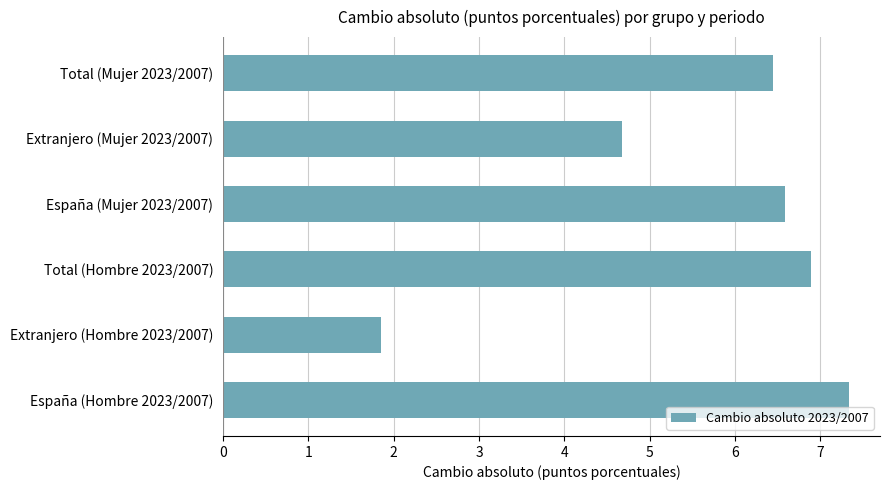

What is the sum of the values at Total (Mujer 2023/2007) and Total (Hombre 2023/2007)?

13.3